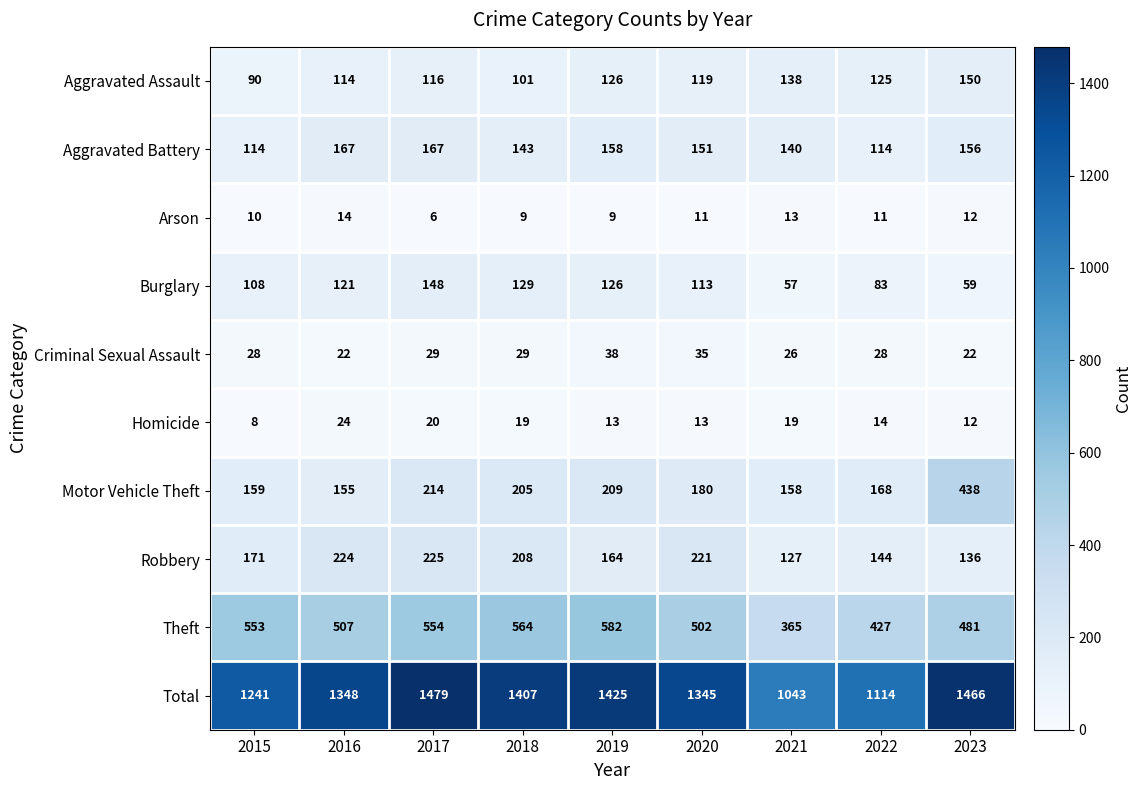

The Theft series shows 553 at 2015. True or false?

True